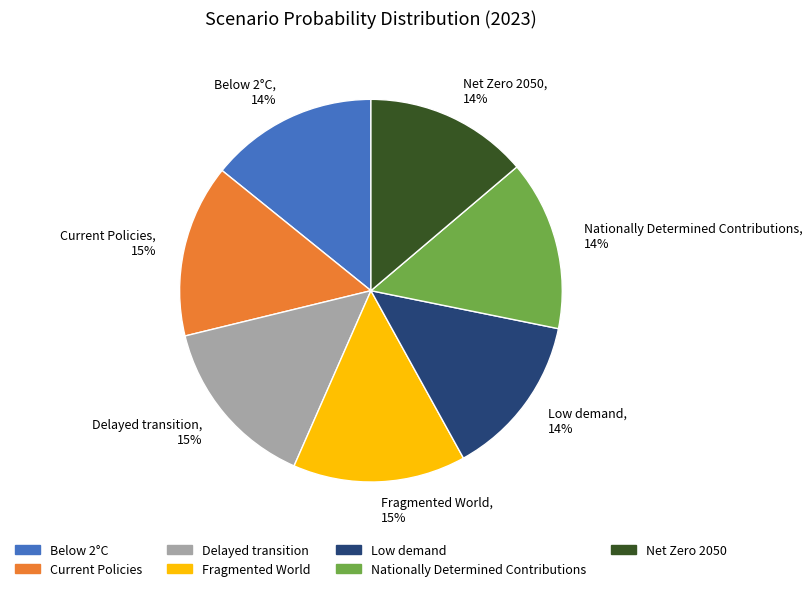

To the nearest percent, what portion does Delayed transition represent?

15%